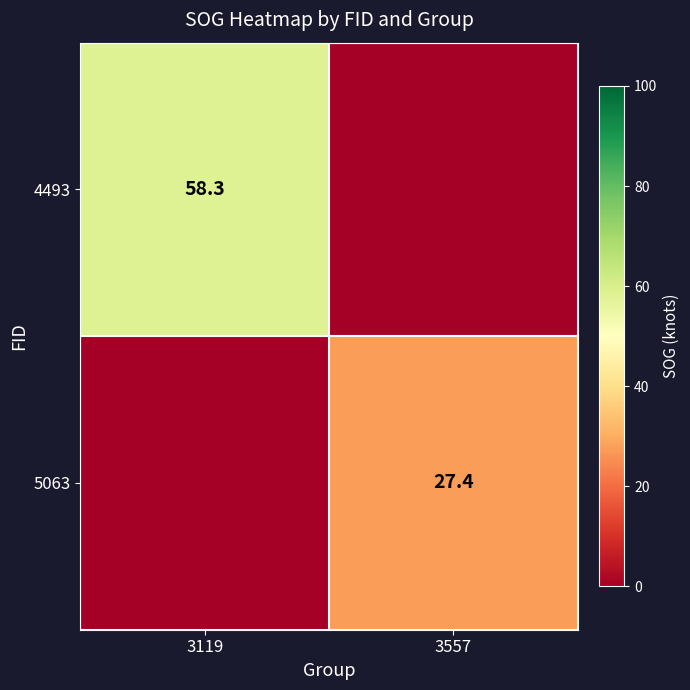

The 5063 series shows 27.4 at 3557. True or false?

True